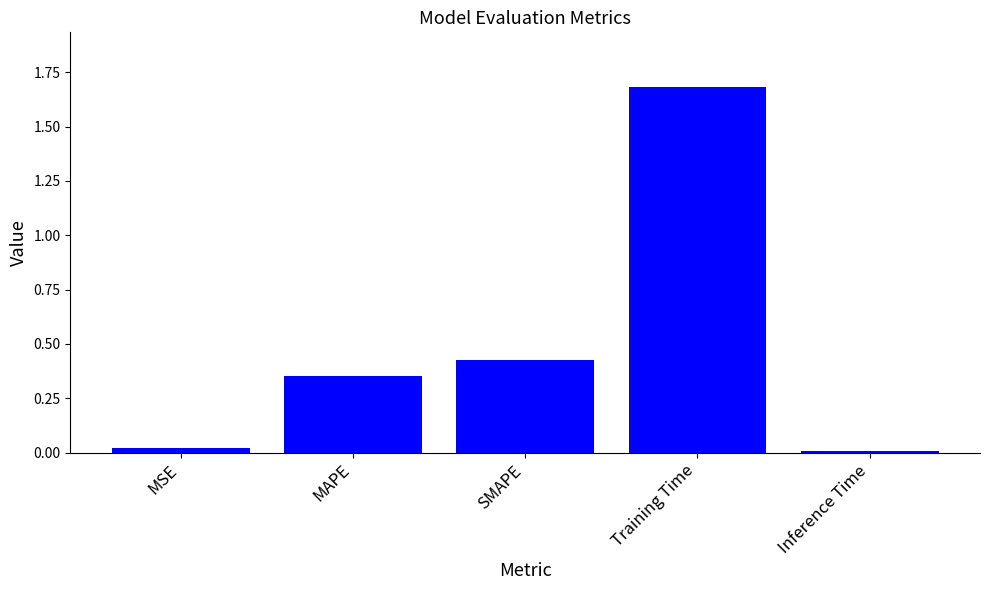

What is the average value?

0.5